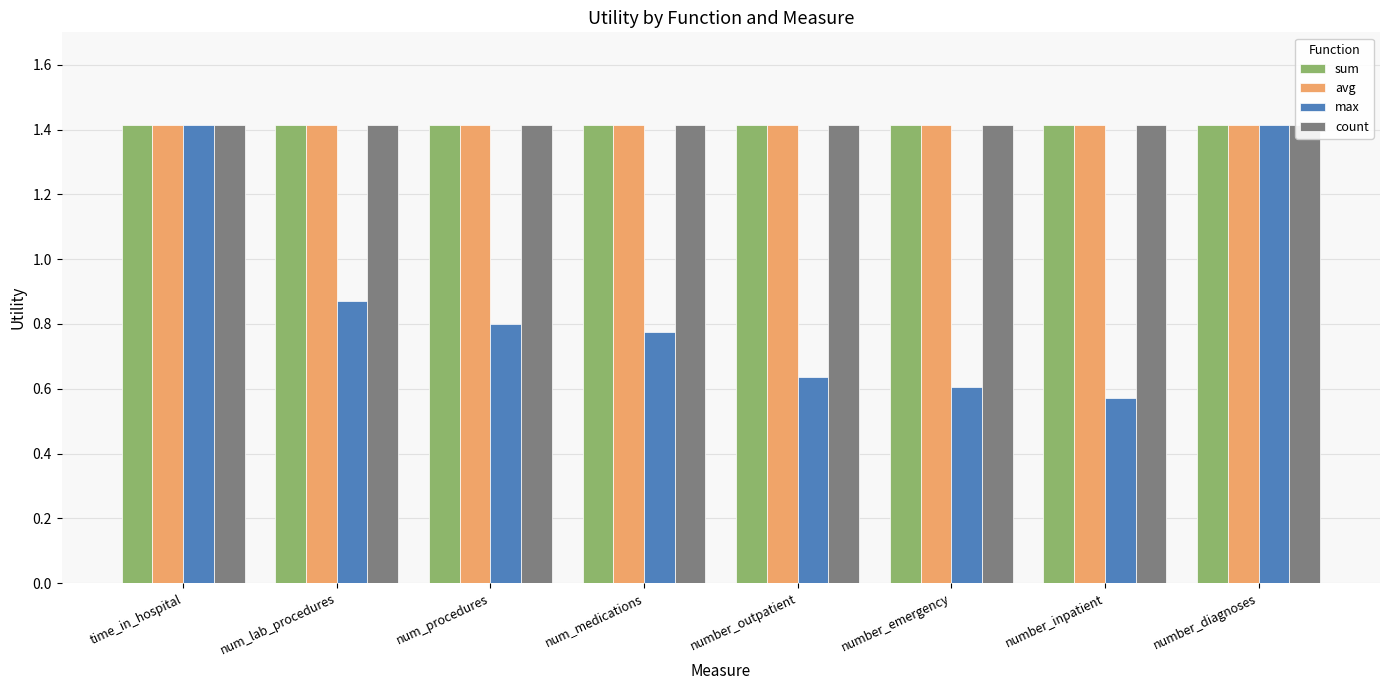

True or false: sum has a value of 1.4 at number_outpatient.

True